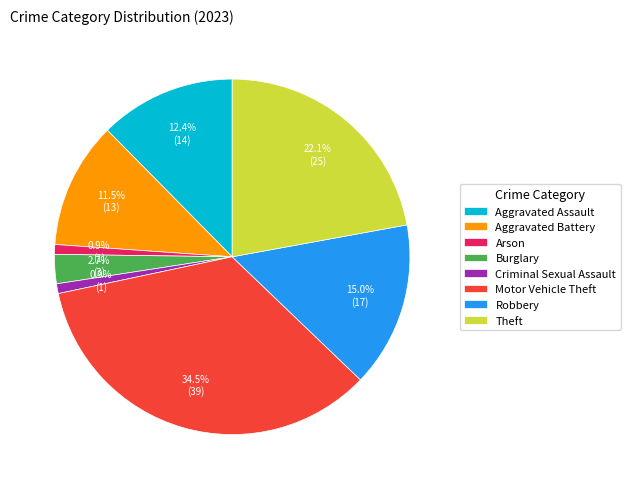

Which has a higher value, Aggravated Battery or Theft?

Theft